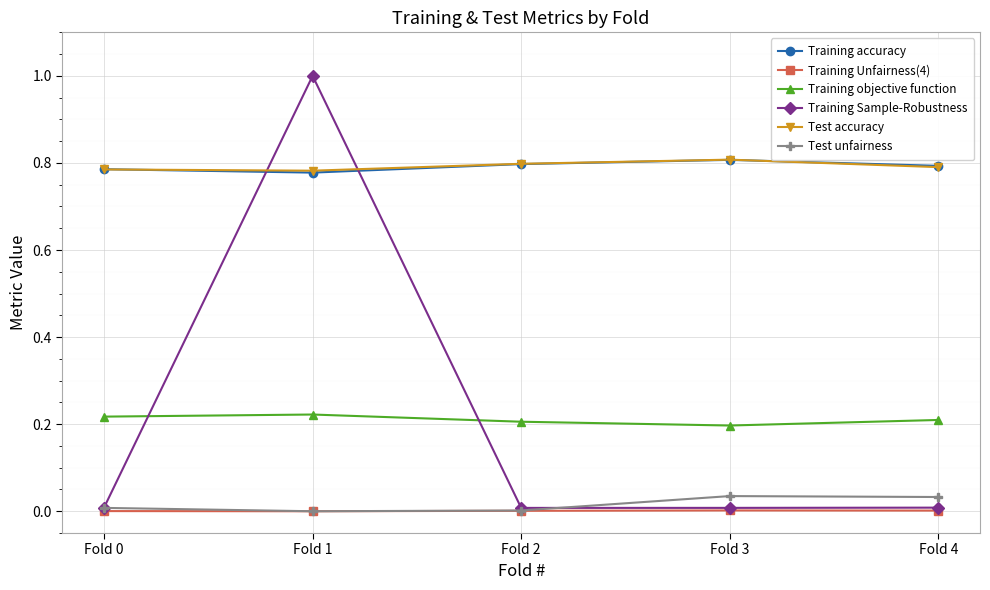

Is the value of Test accuracy at Fold 4 greater than the value of Training Sample-Robustness at Fold 3?

Yes